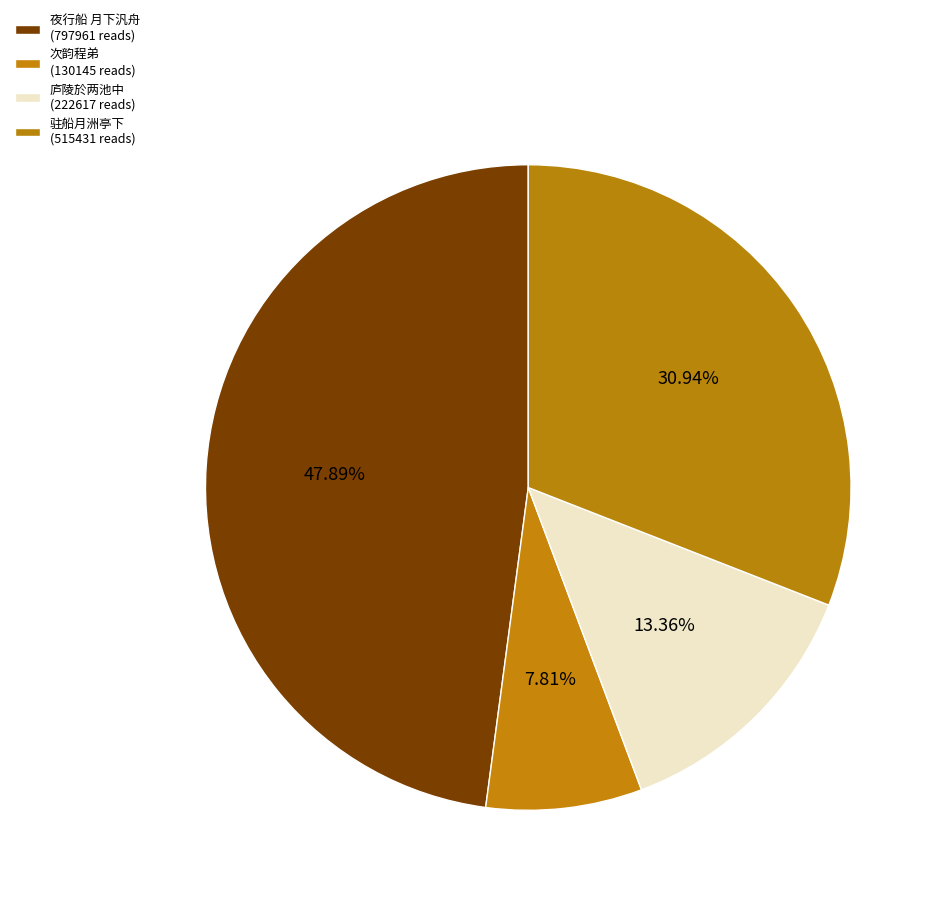

How many segments does this pie chart have?

4